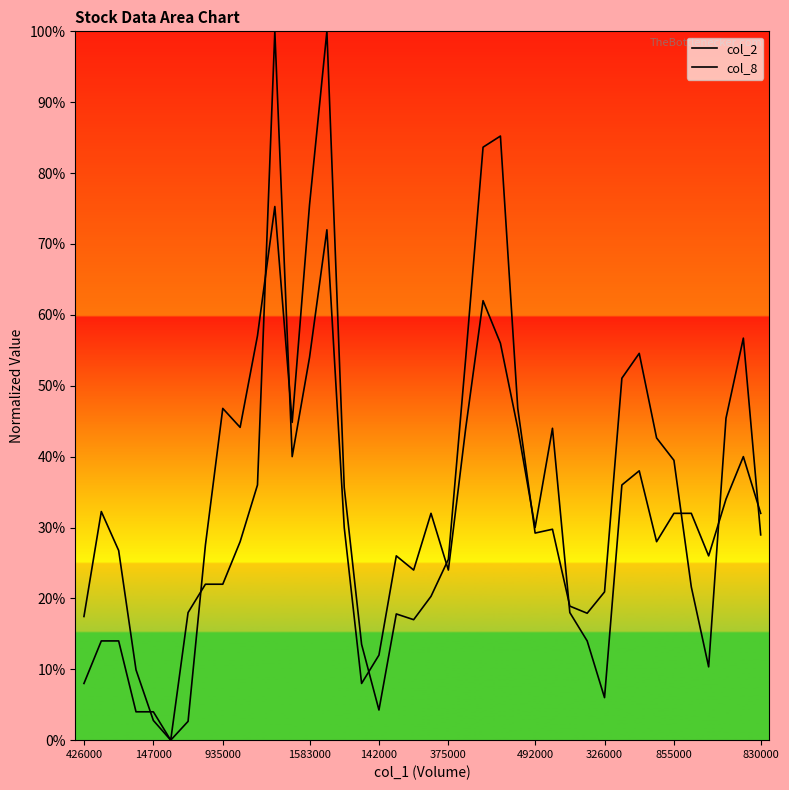

Which series changed the most between 11 and 28?

col_8